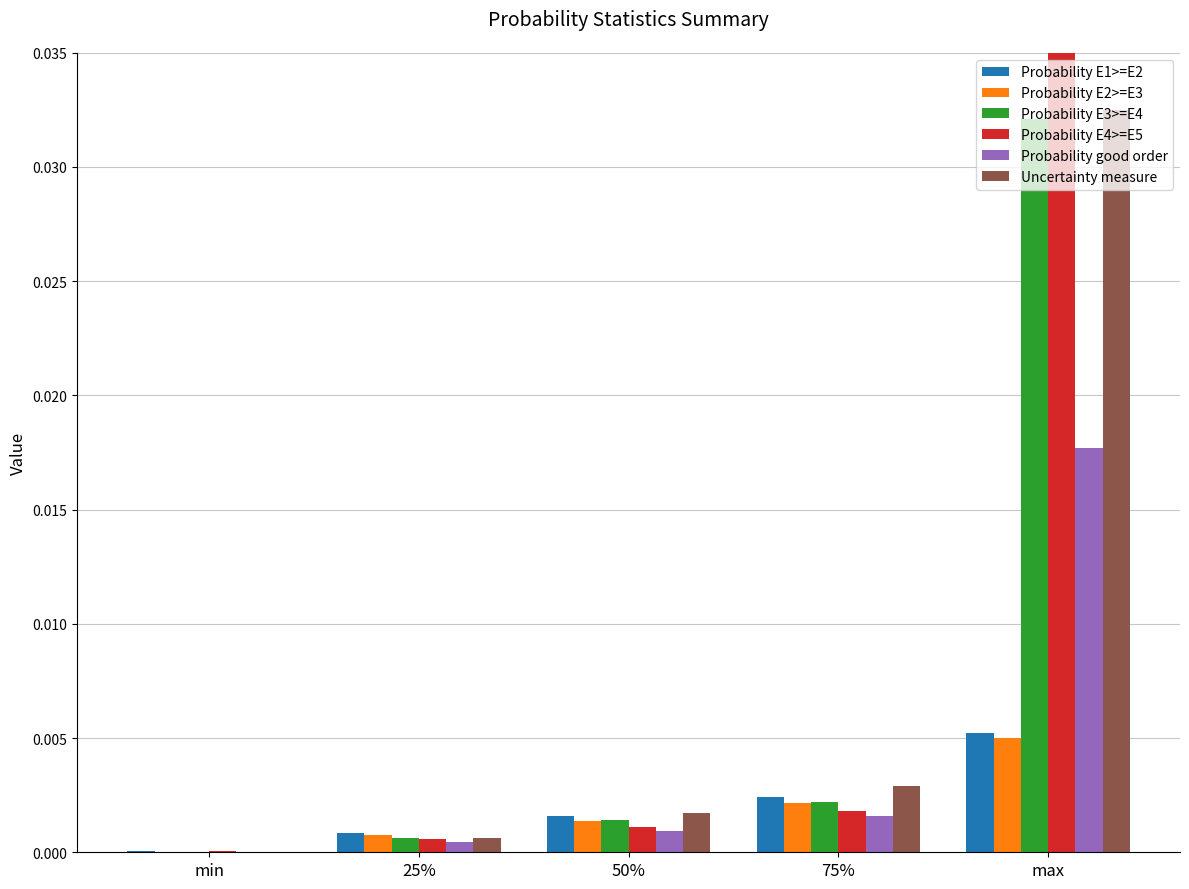

Which series changed the most between 75% and max?

Probability E4>=E5